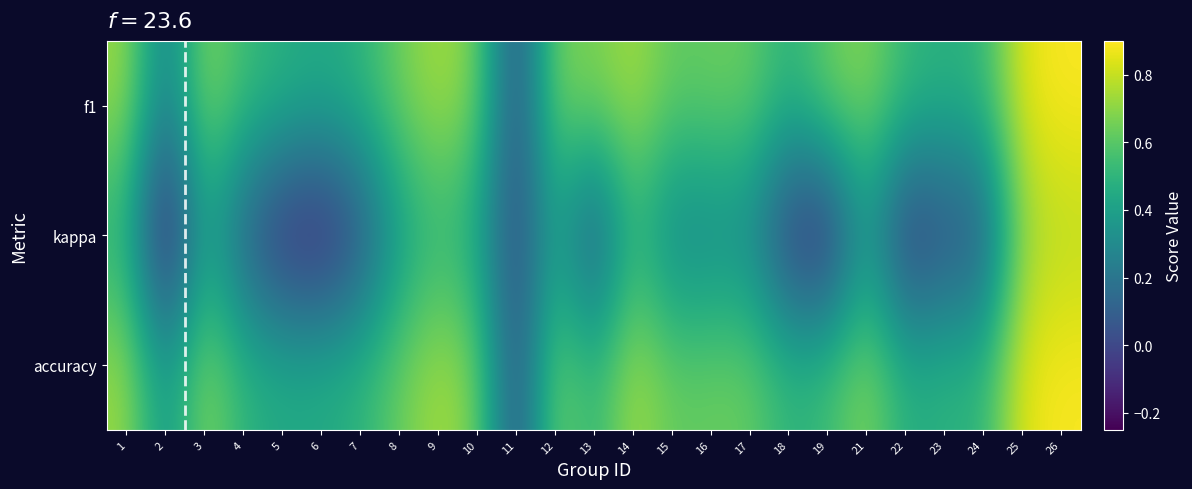

At which category is the sum across all series the highest?

26